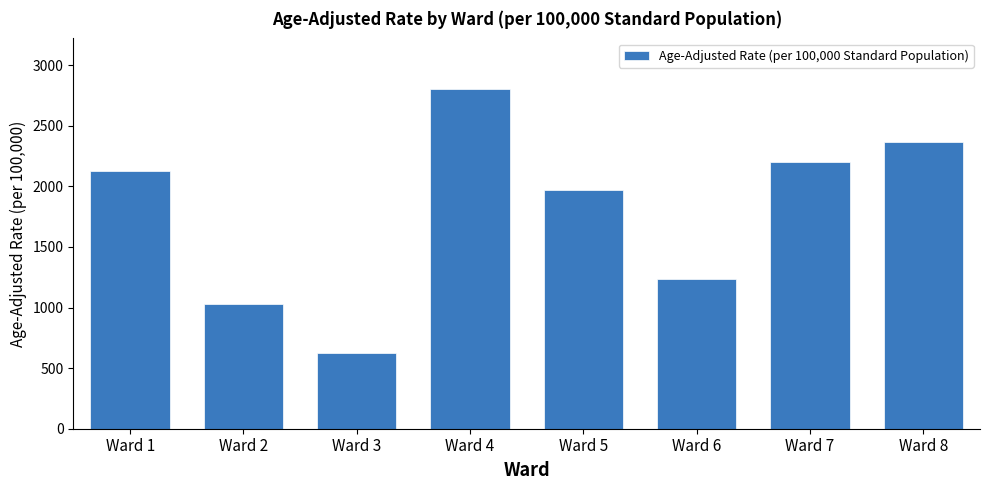

Rank the categories by value from lowest to highest.

Ward 3, Ward 2, Ward 6, Ward 5, Ward 1, Ward 7, Ward 8, Ward 4